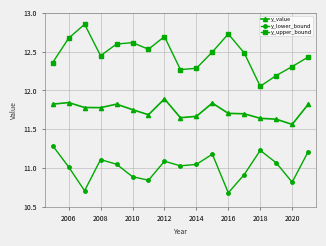

True or false: y_value has more than 1 points higher than both neighbors.

True